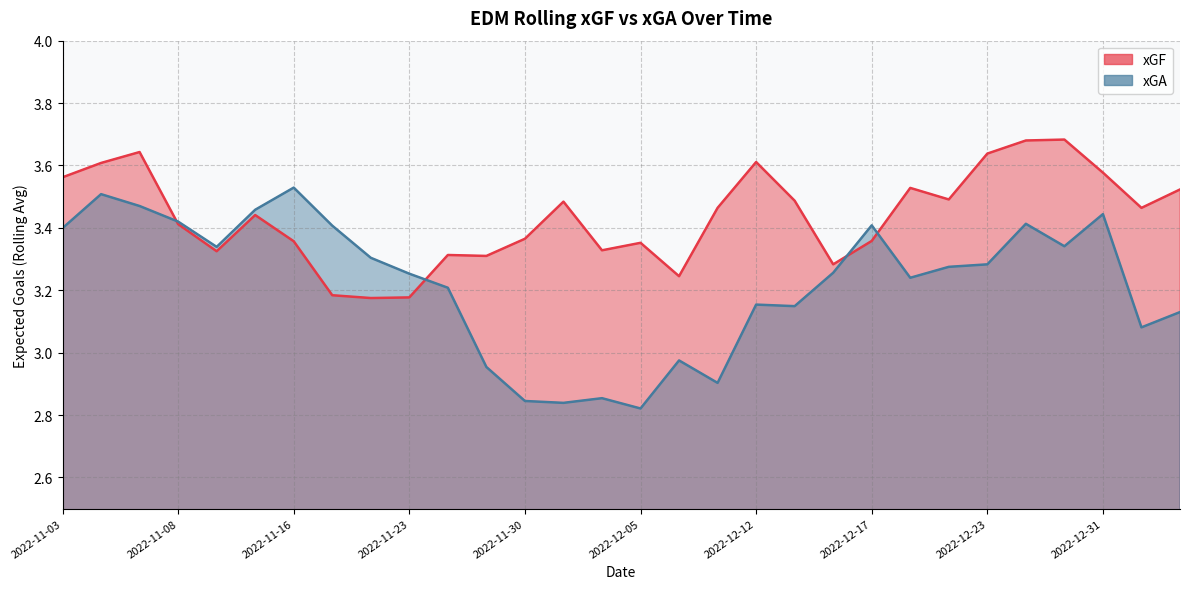

Between 2022-11-26 and 2022-12-07, which is larger?

2022-11-26